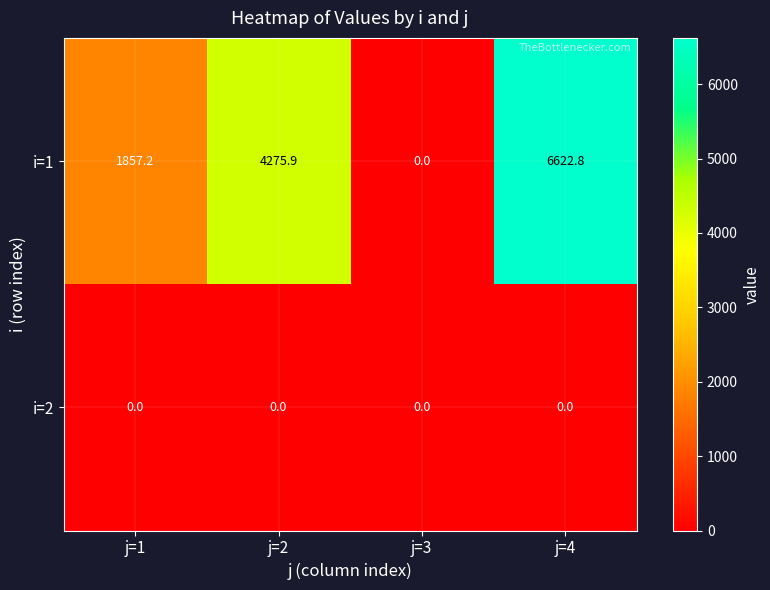

Reading left to right, what are all the values shown in this chart?

i=1: j=1=1857.2	j=2=4275.9	j=3=0.0	j=4=6622.8
i=2: j=1=0.0	j=2=0.0	j=3=0.0	j=4=0.0